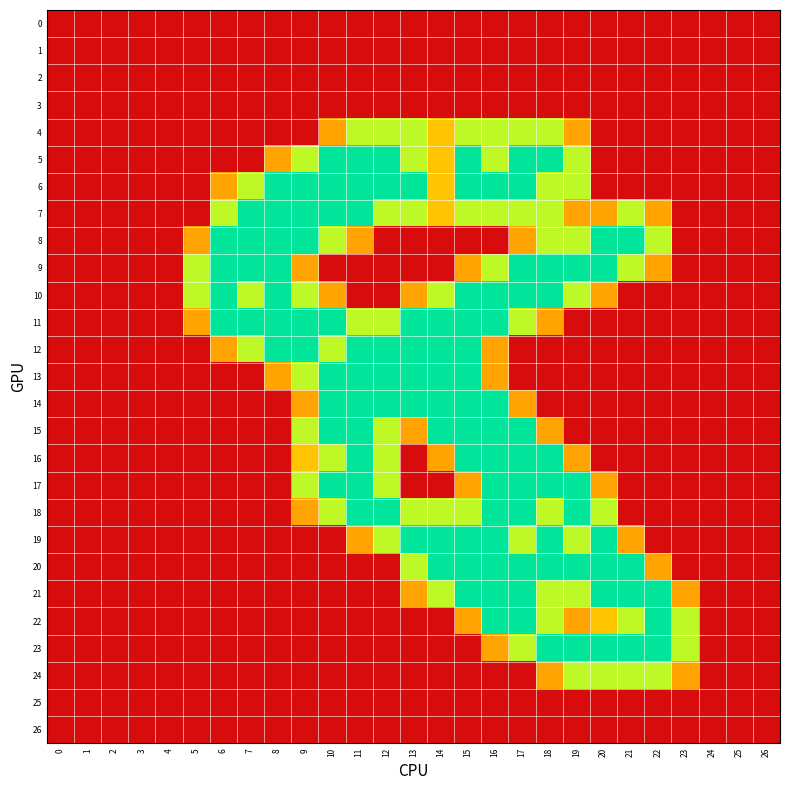

What is the total value across all series at 23?

4.6